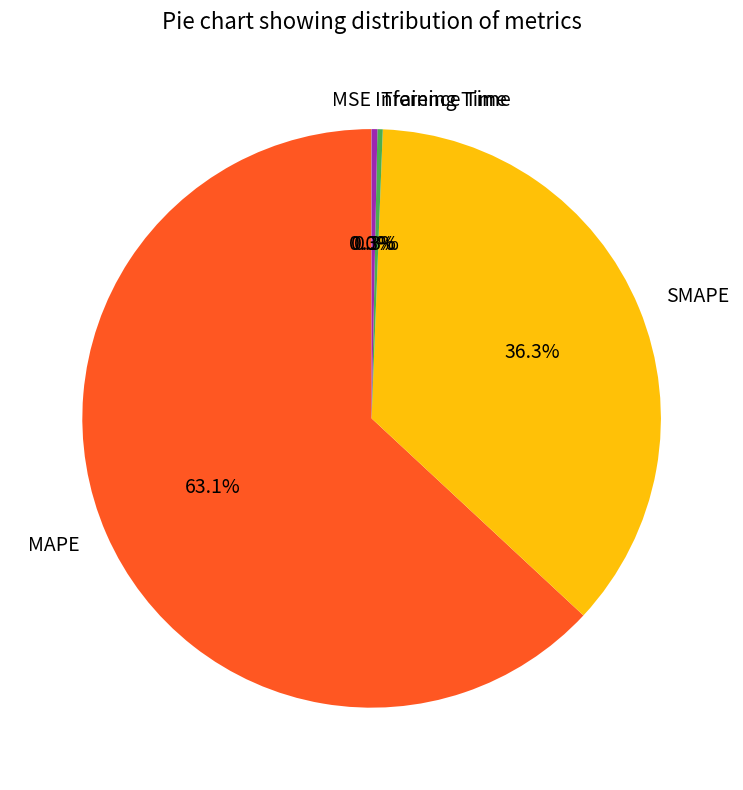

The MAPE slice represents 63% of the pie. True or false?

True